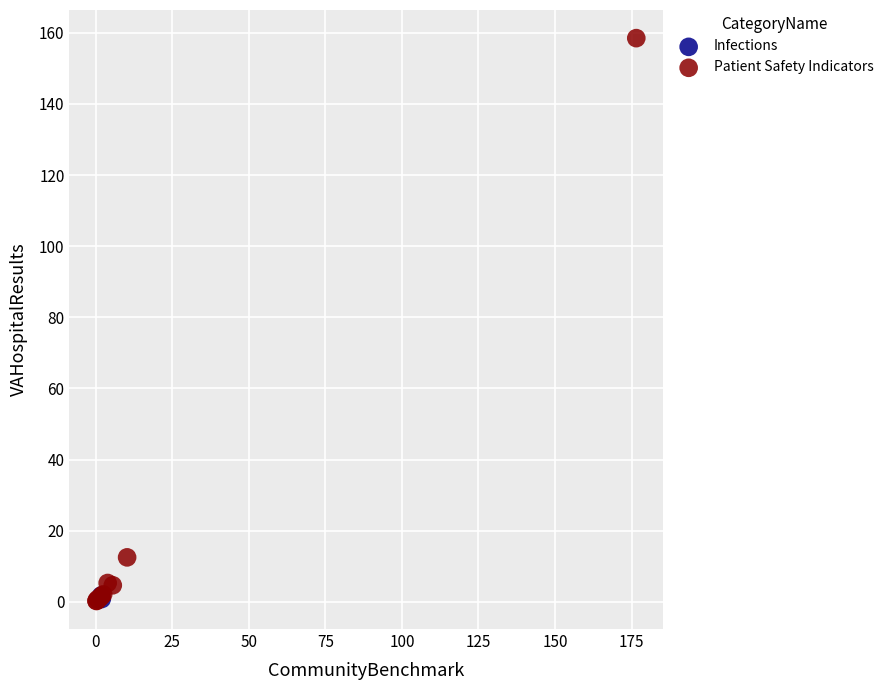

What are all the series names shown in the legend?

Infections, Patient Safety Indicators